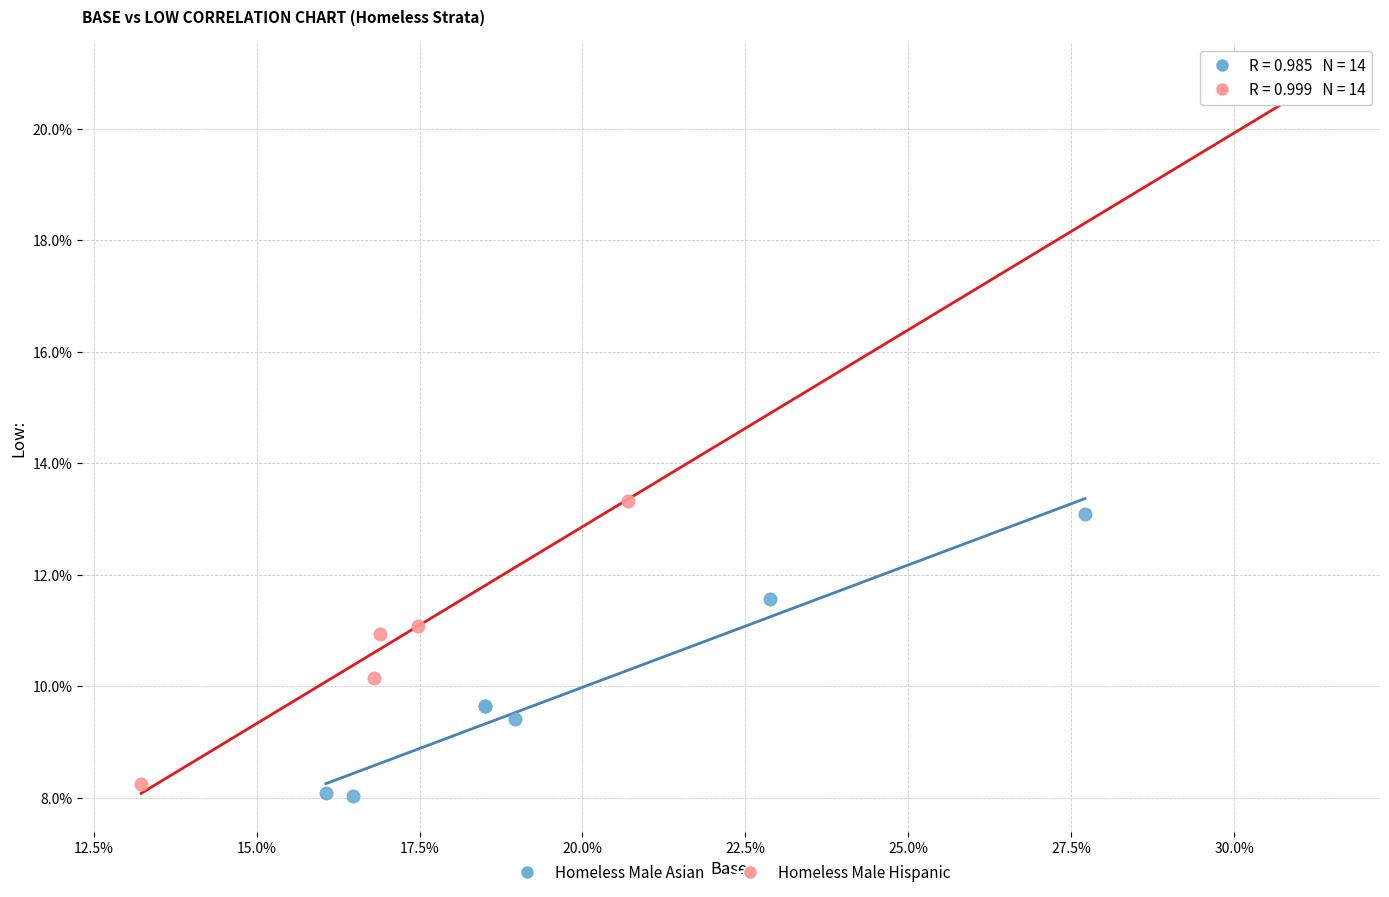

Which series reaches the minimum Y coordinate?

Homeless Male Asian